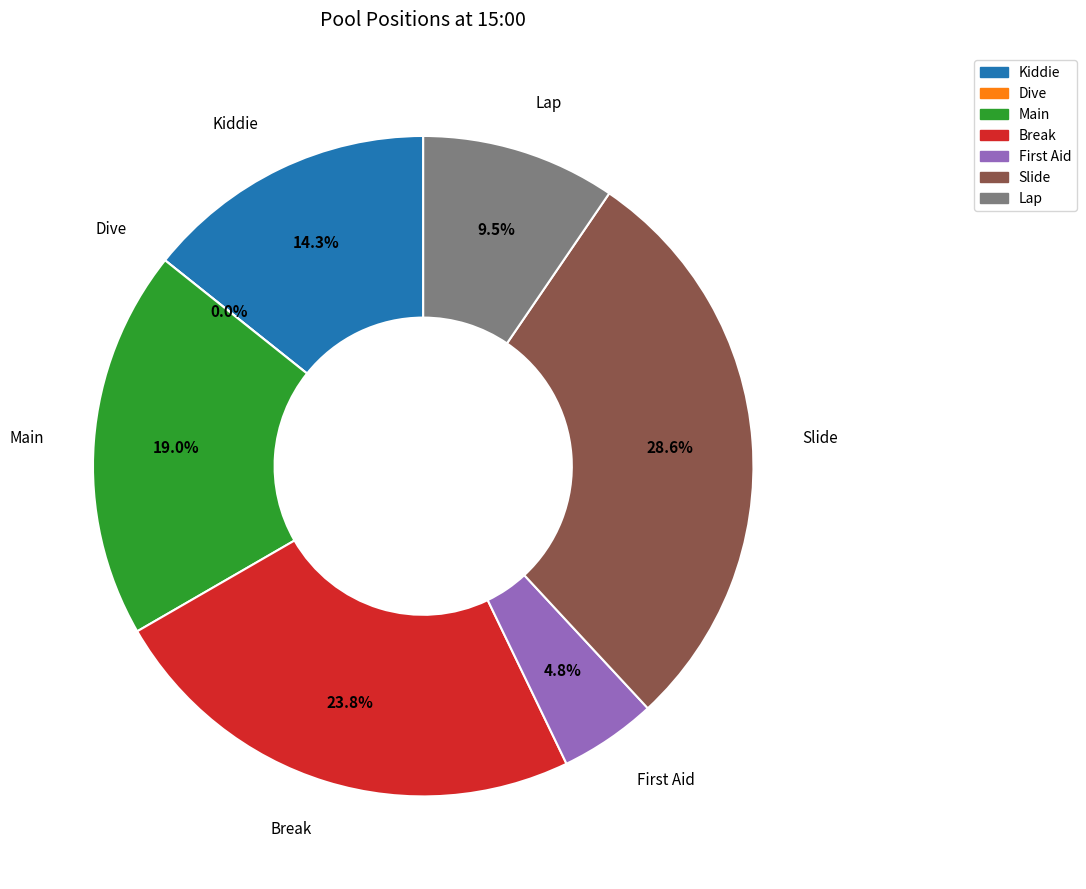

To the nearest percent, what portion does Lap represent?

10%